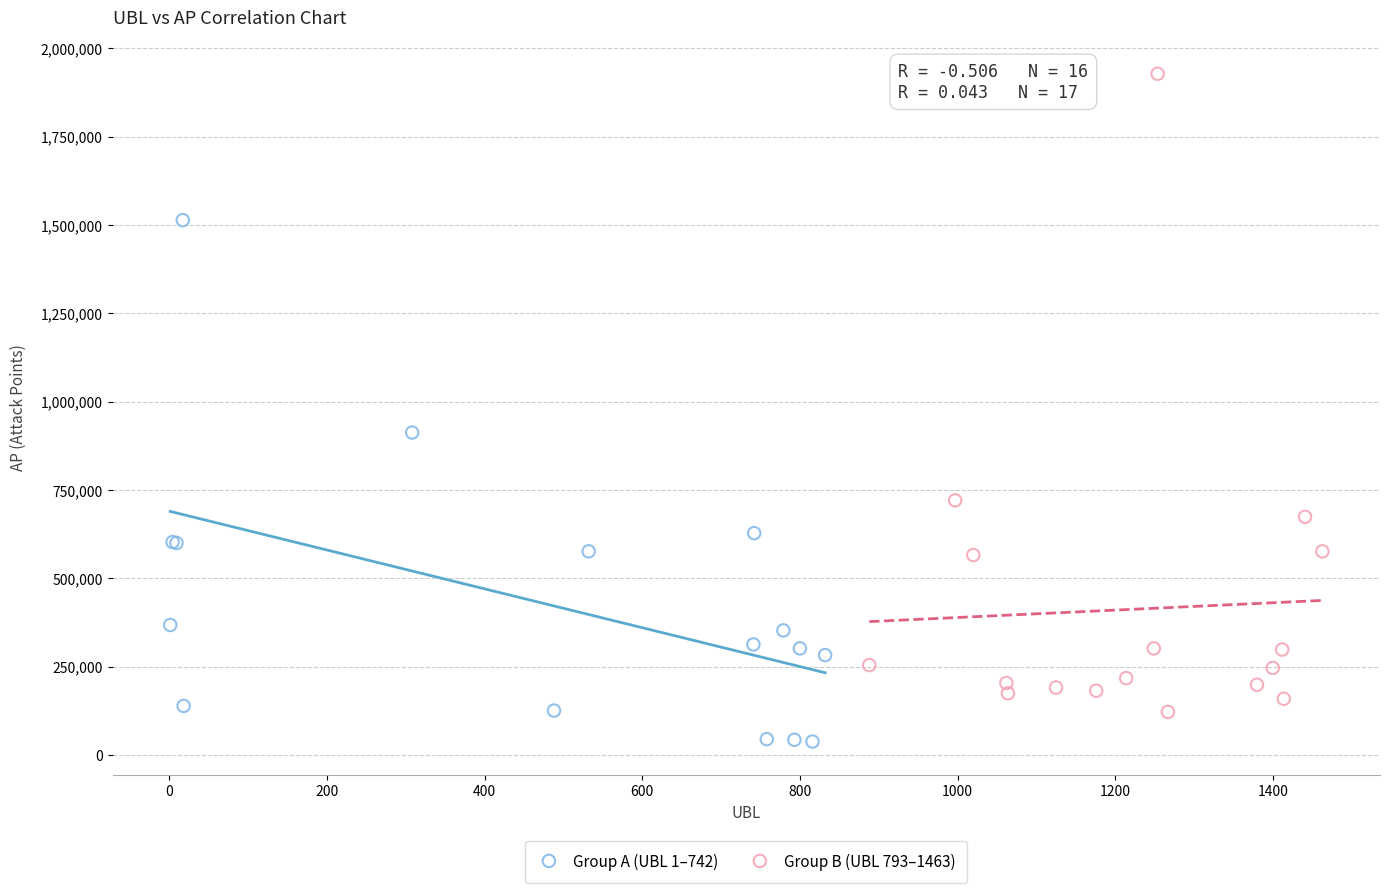

Which series contains the highest Y value?

Group B (UBL 793–1463)